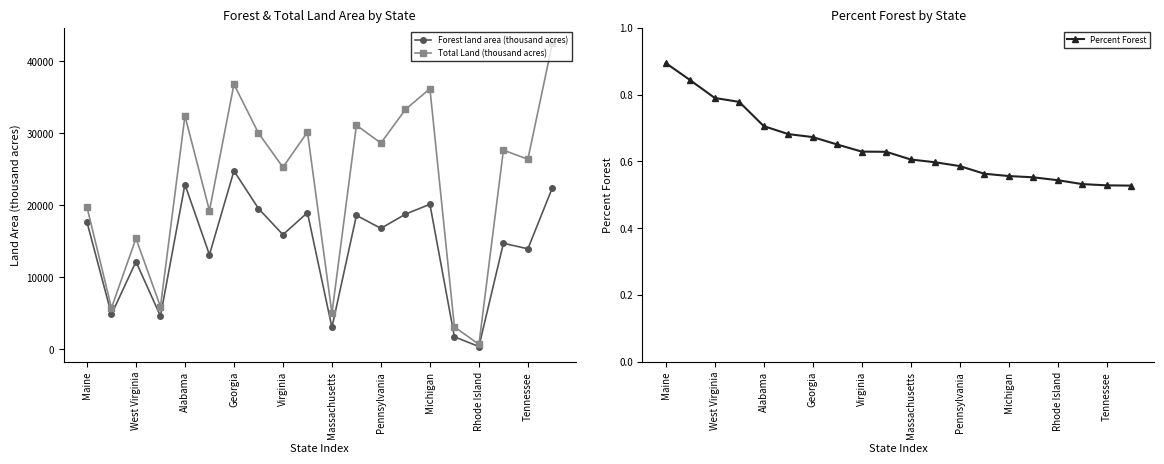

True or false: Forest land area (thousand acres) and Percent Forest intersect in this chart.

False